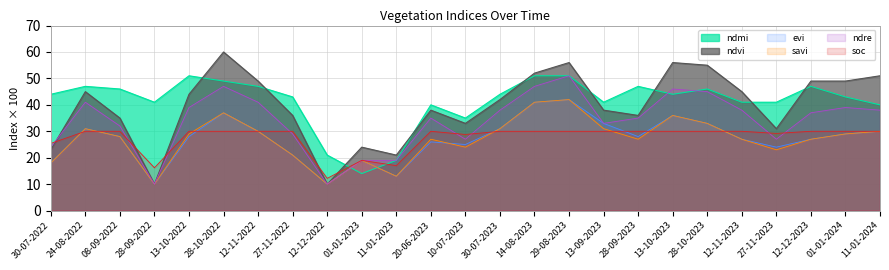

The value of evi at 28-10-2023 is 33.0. True or false?

True